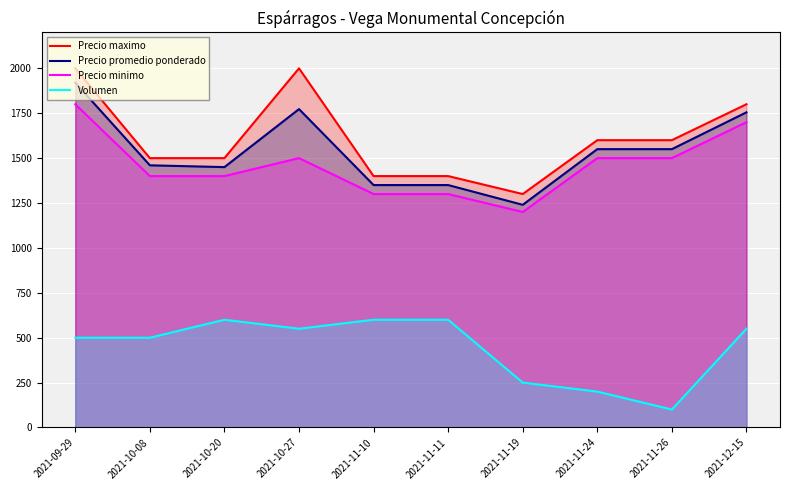

Is it true that Precio minimo equals 1500 at 2021-11-24?

True